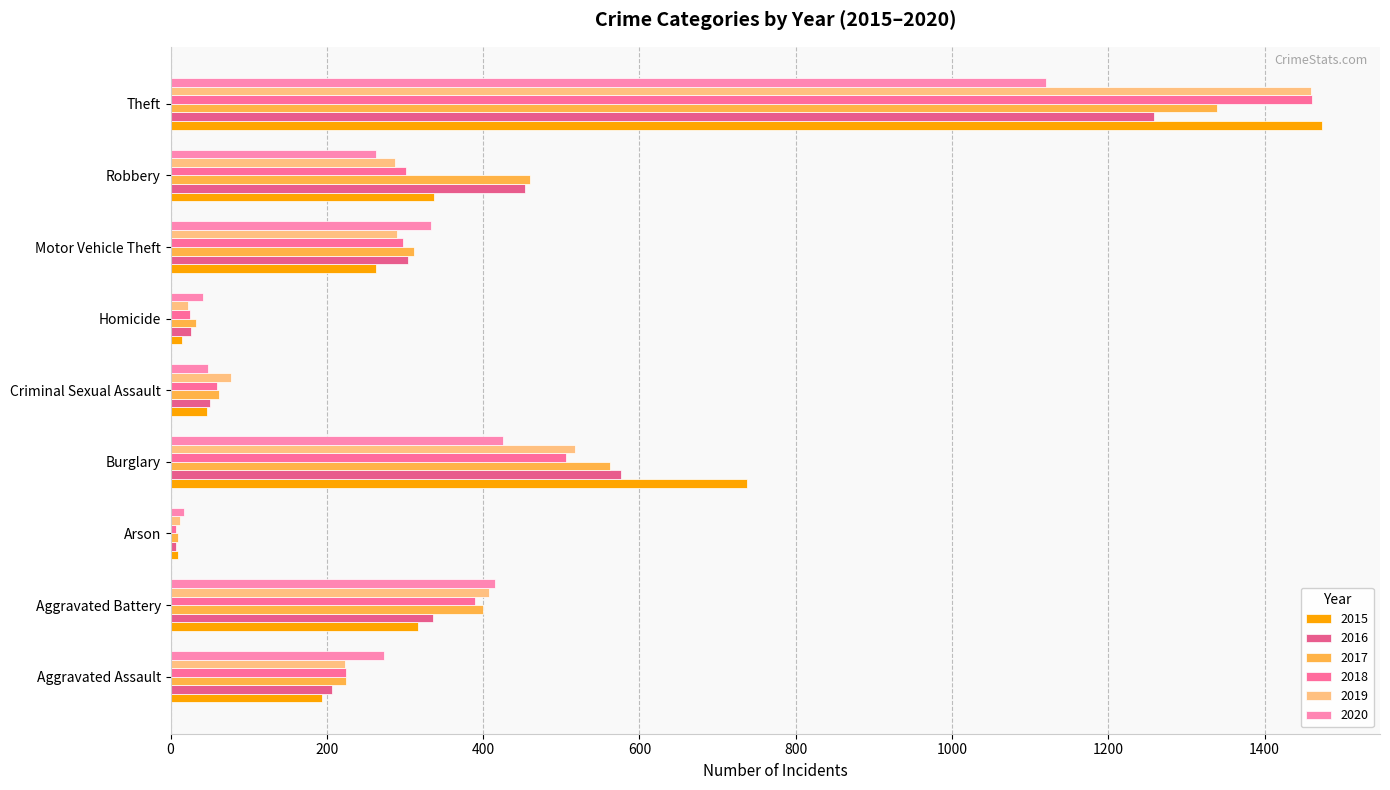

What is the maximum value for 2017?

1339